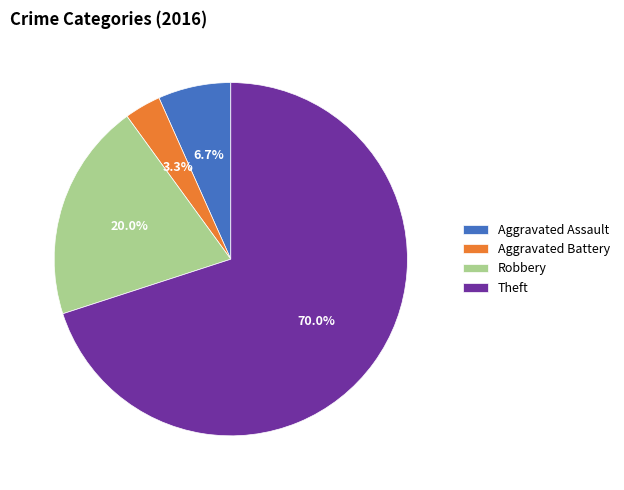

What is the total percentage of Theft and Robbery?

90.0%